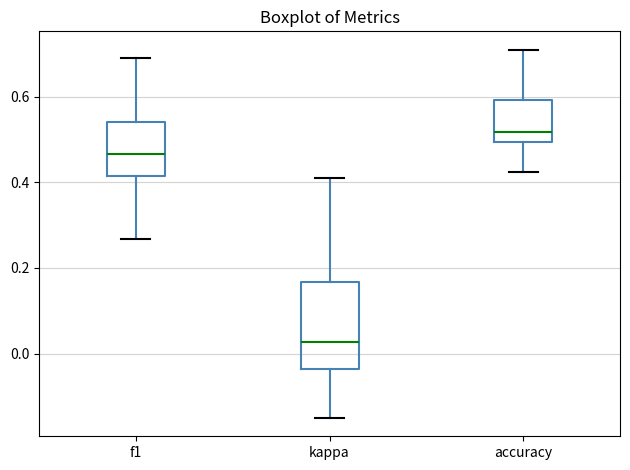

Reading left to right, transcribe this box plot: for each box, give where its median line is, the range the box spans, and where its two whiskers end, as read against the y-axis. The values are not printed on the chart, so give them approximately, as read against the axis.

f1: median 0.46, box 0.42 to 0.54, whiskers 0.26 to 0.70
kappa: median 0.02, box -0.04 to 0.16, whiskers -0.14 to 0.42
accuracy: median 0.52, box 0.50 to 0.60, whiskers 0.42 to 0.70